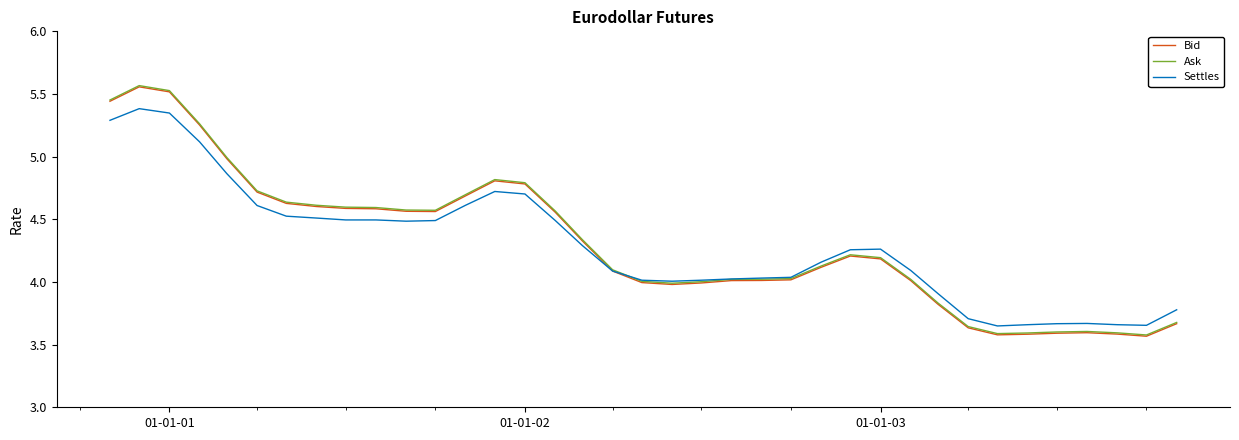

How many categories are shown in the chart?

37